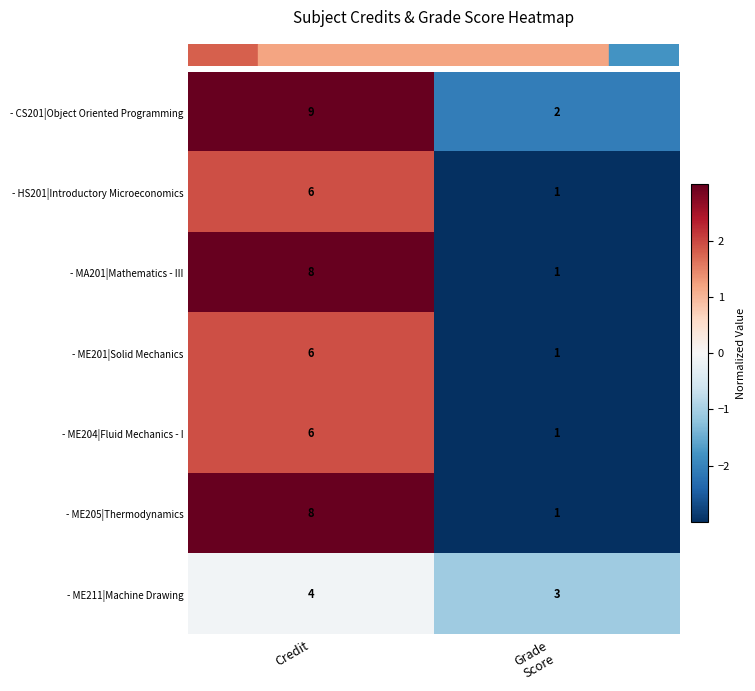

What is the spread (max minus min) of values at Credit?

5